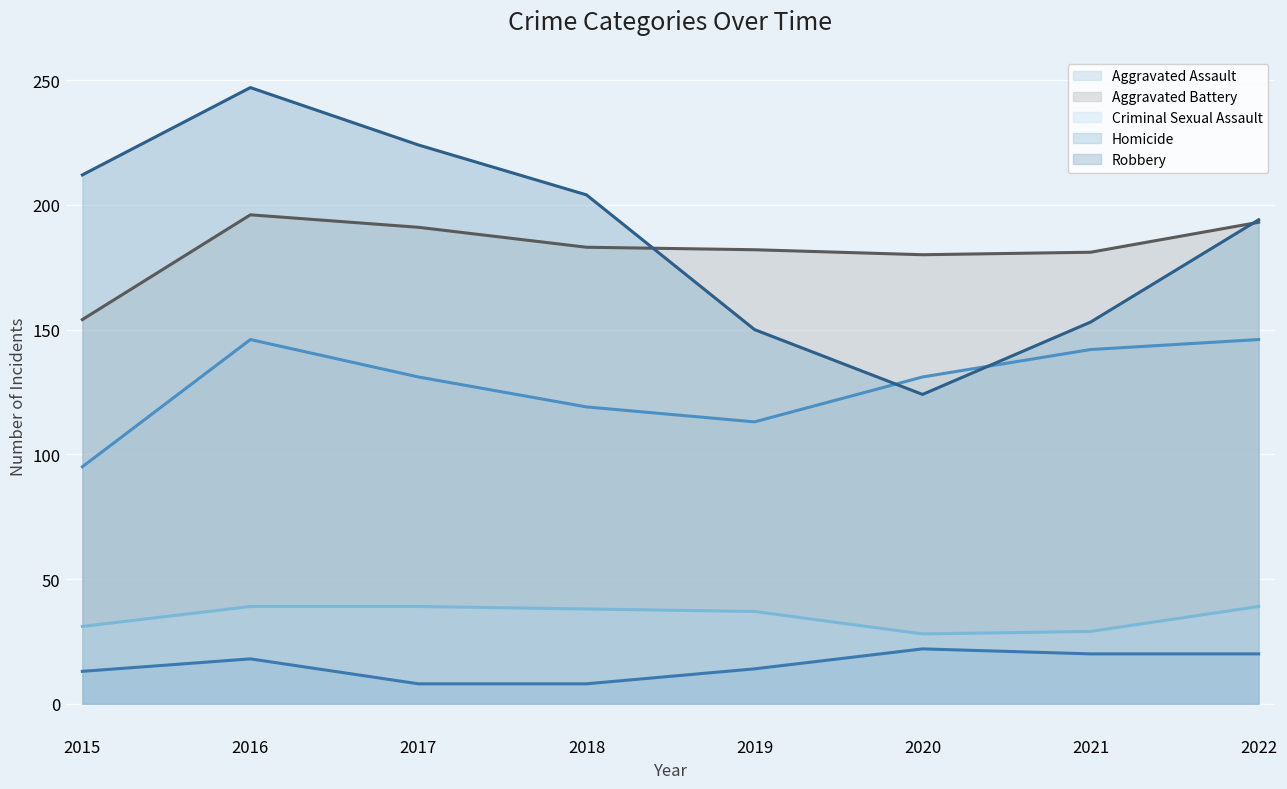

At how many categories does at least one series exceed 108?

8